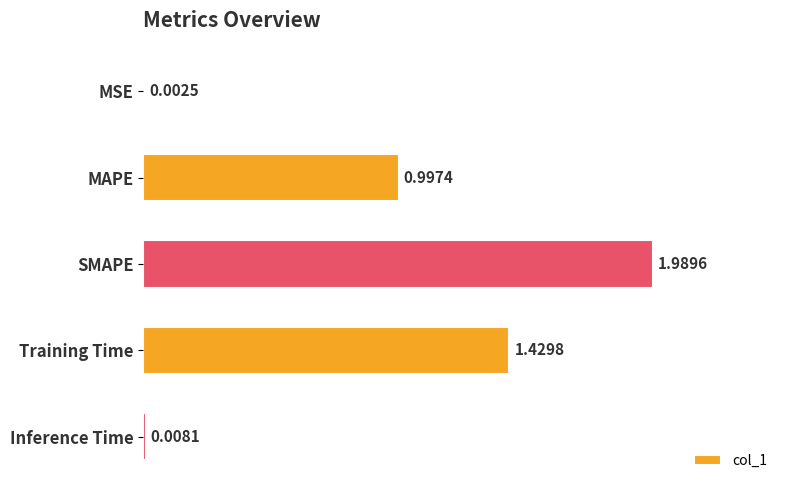

At which category does the chart reach its peak across all series?

SMAPE